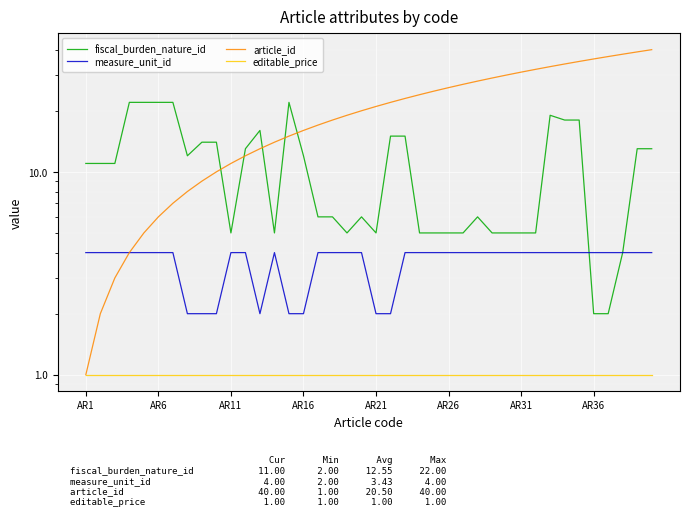

What is the difference between the article_id values at 36 and 25?

11